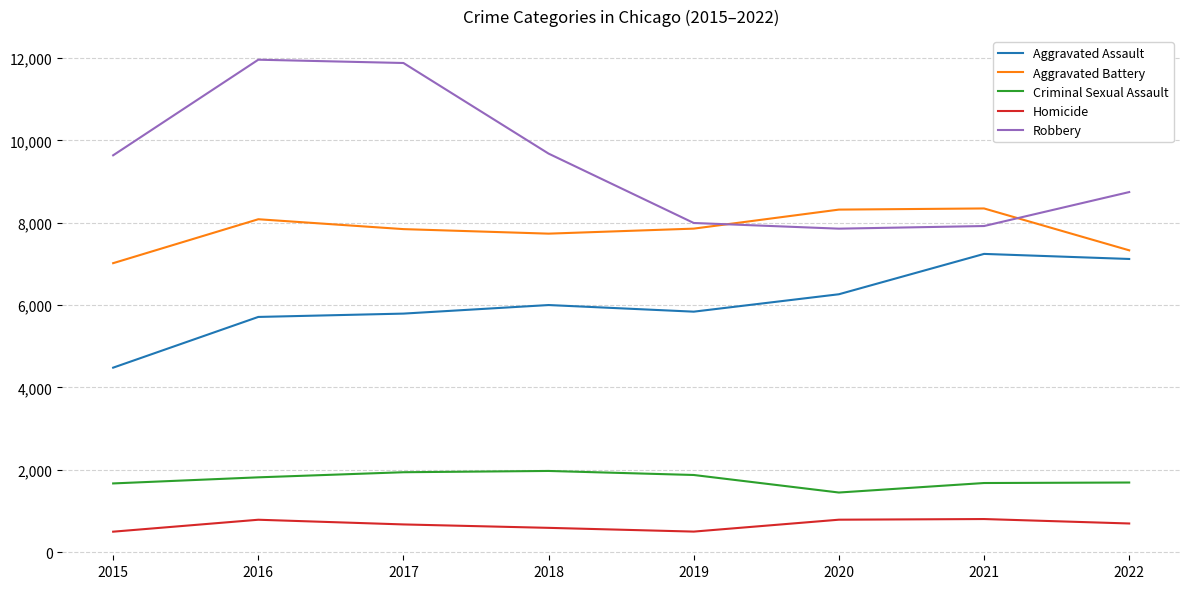

What is the difference between the maximum and minimum values in the Aggravated Battery series?

1329